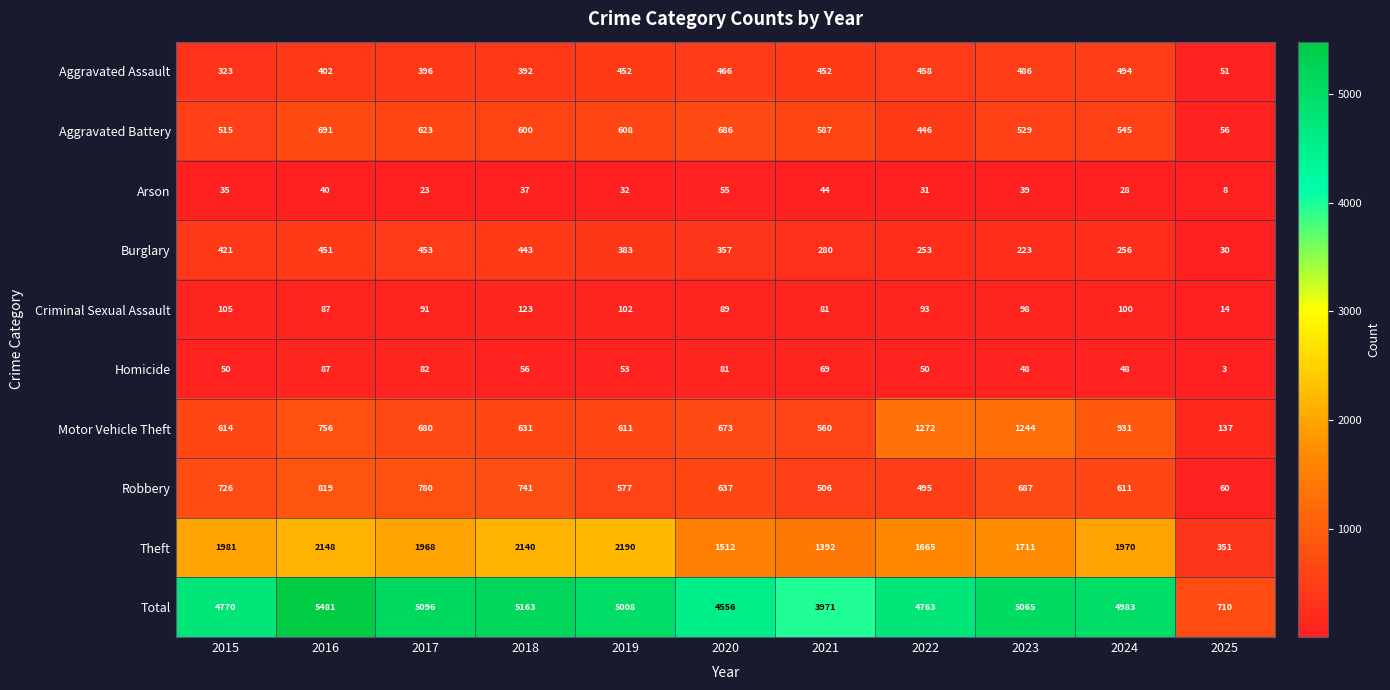

Which series changed the most between 2017 and 2019?

Theft